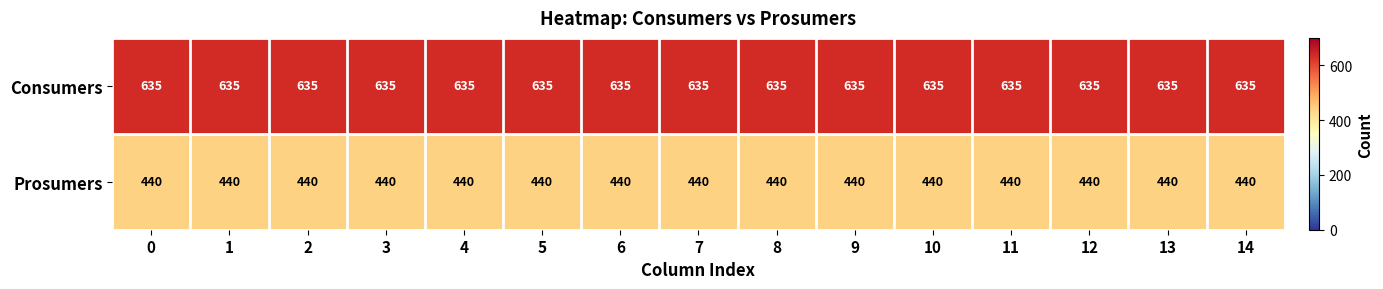

Rank the series at 14 from lowest to highest value.

Prosumers, Consumers